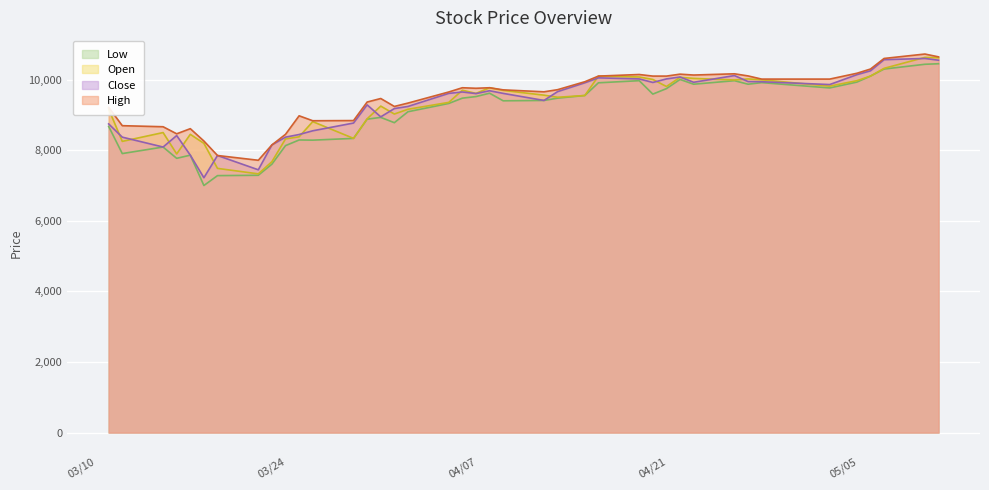

What is the approximate value of Open at 03/24?

7675